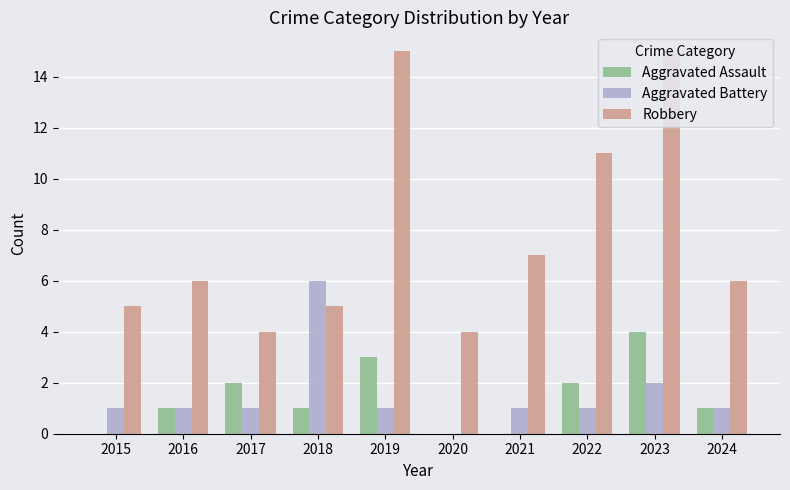

Reading left to right, what are all the values shown in this chart?

Aggravated Assault: 0	1	2	1	3	0	0	2	4	1
Aggravated Battery: 1	1	1	6	1	0	1	1	2	1
Robbery: 5	6	4	5	15	4	7	11	15	6